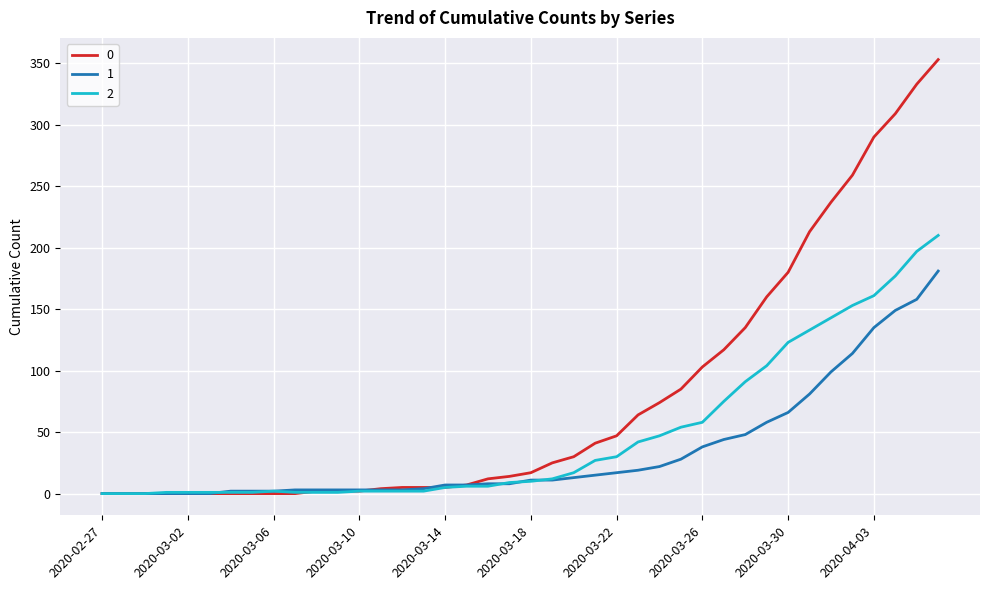

List the series in order of their peak value, lowest first.

1, 2, 0